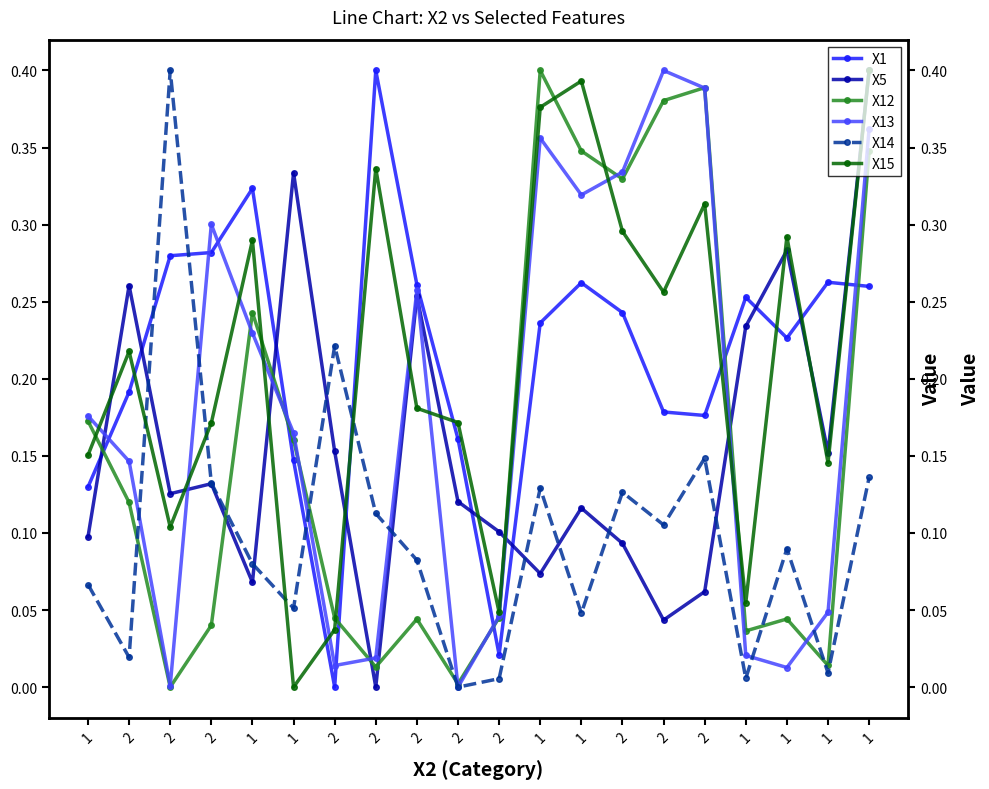

In X15, how many points are lower than both neighbors (excluding endpoints)?

6